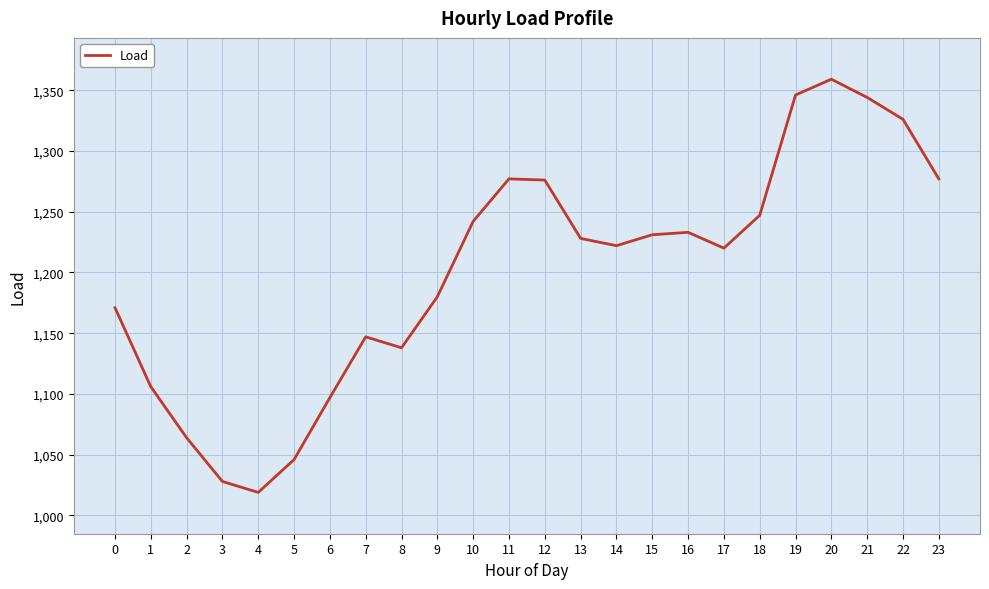

How many series are shown in this chart?

1